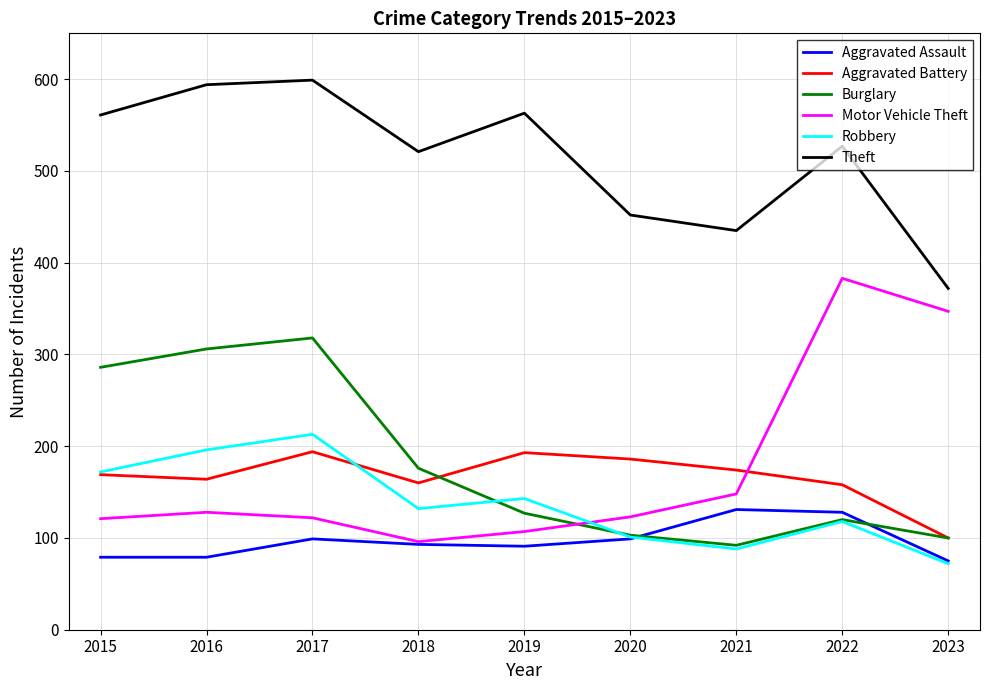

Which category has the lowest value in the Robbery series?

2023